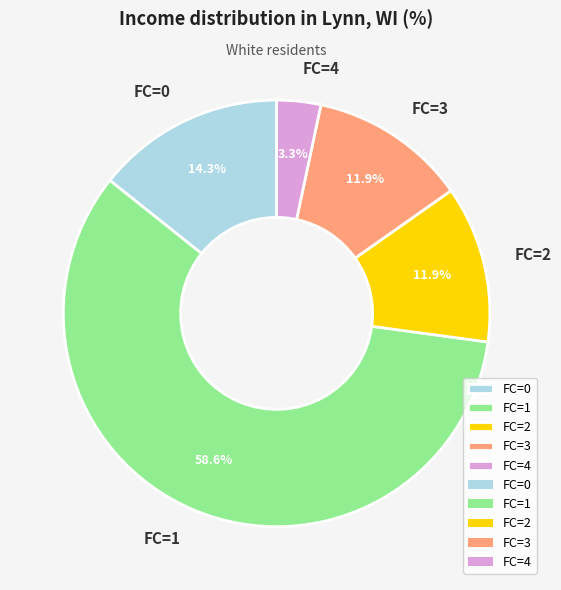

True or false: FC=0 accounts for 2% of the total.

False